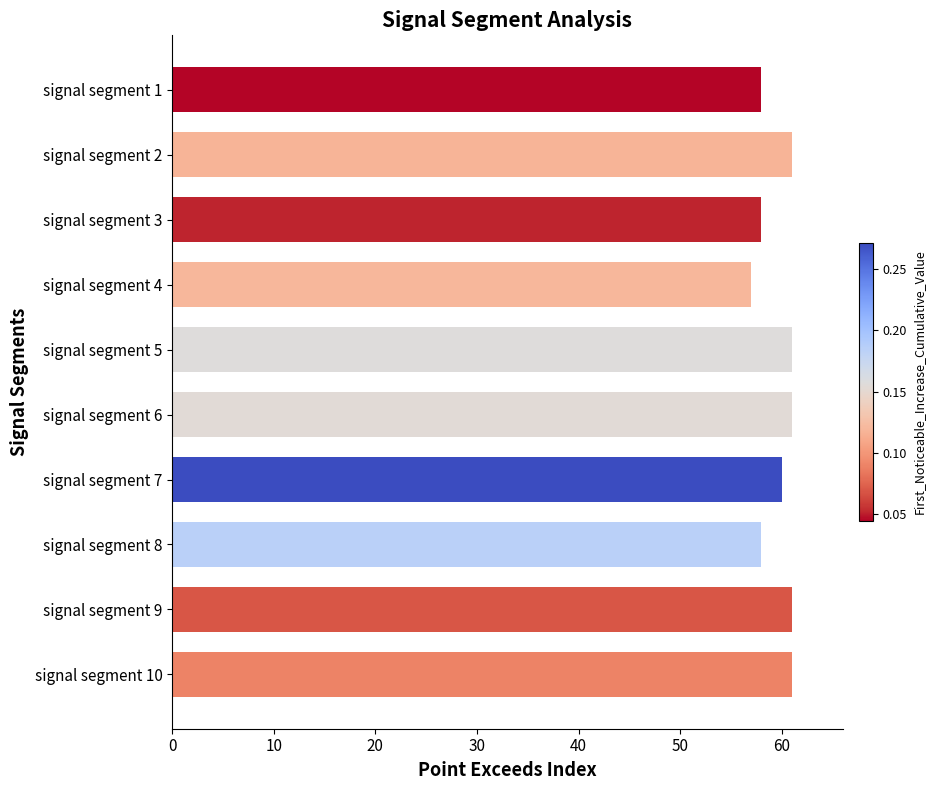

What is the minimum value shown in the chart?

57